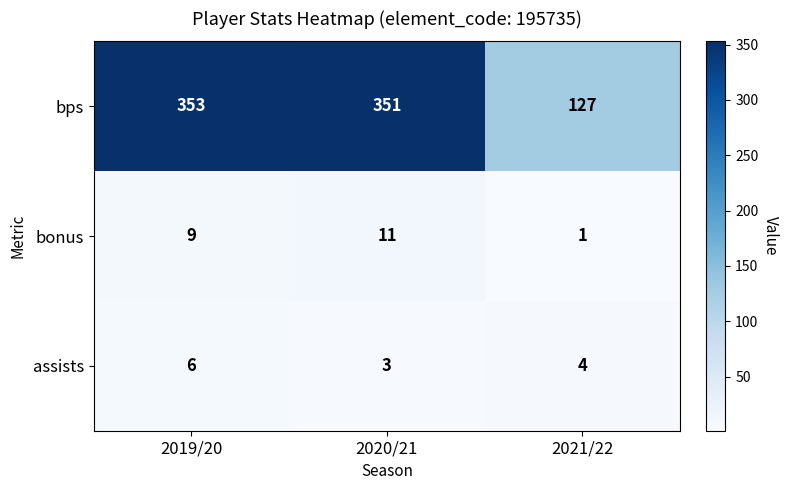

True or false: assists has a value of 6 at 2019/20.

True